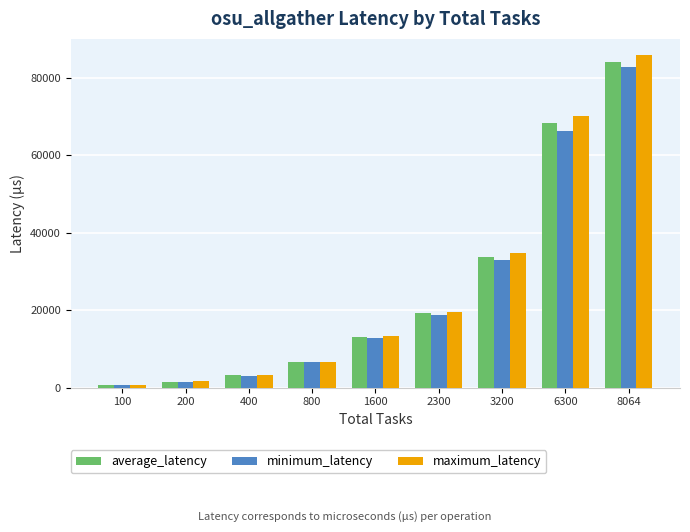

What is the total value across all series at 6300?

204843.8